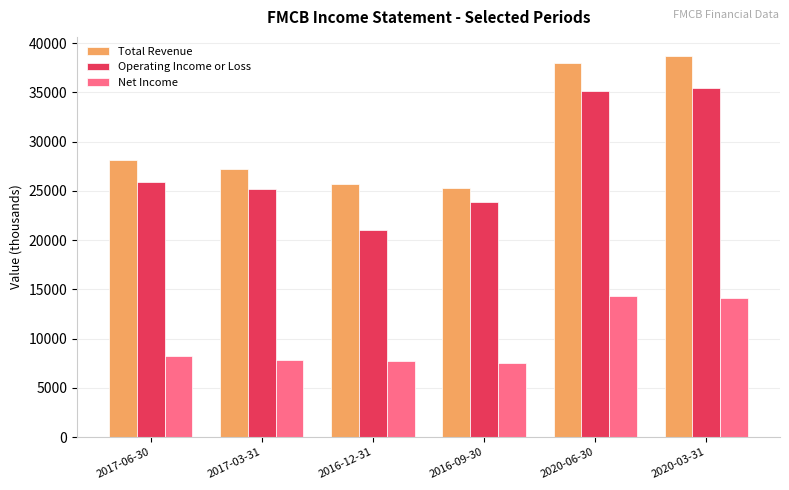

At 2020-03-31, list the series in order from largest to smallest.

Total Revenue, Operating Income or Loss, Net Income